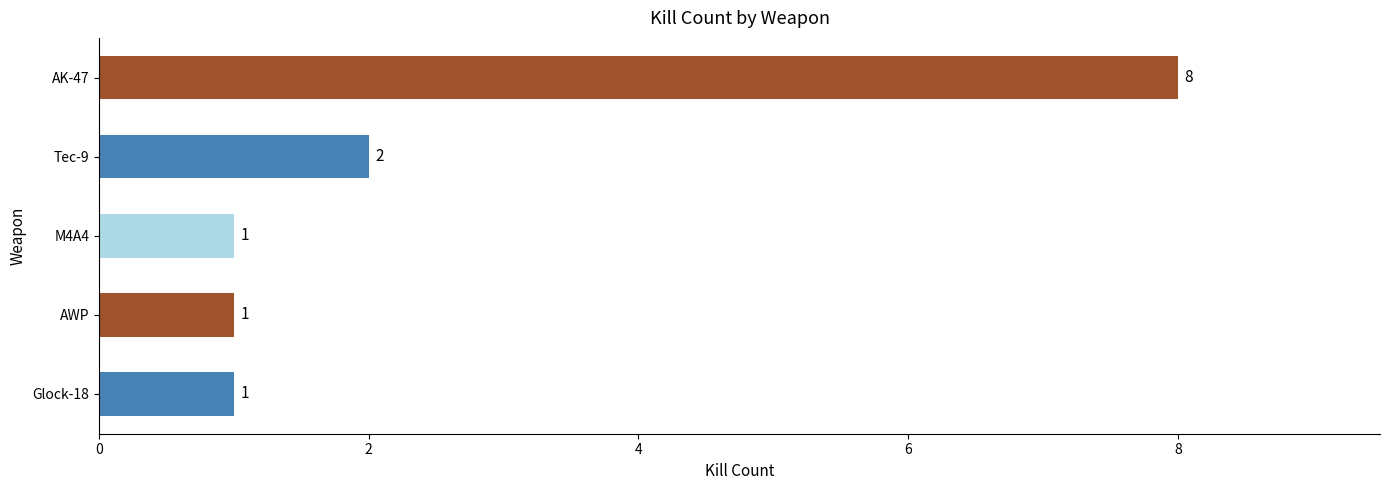

Between Tec-9 and M4A4, which is larger?

Tec-9